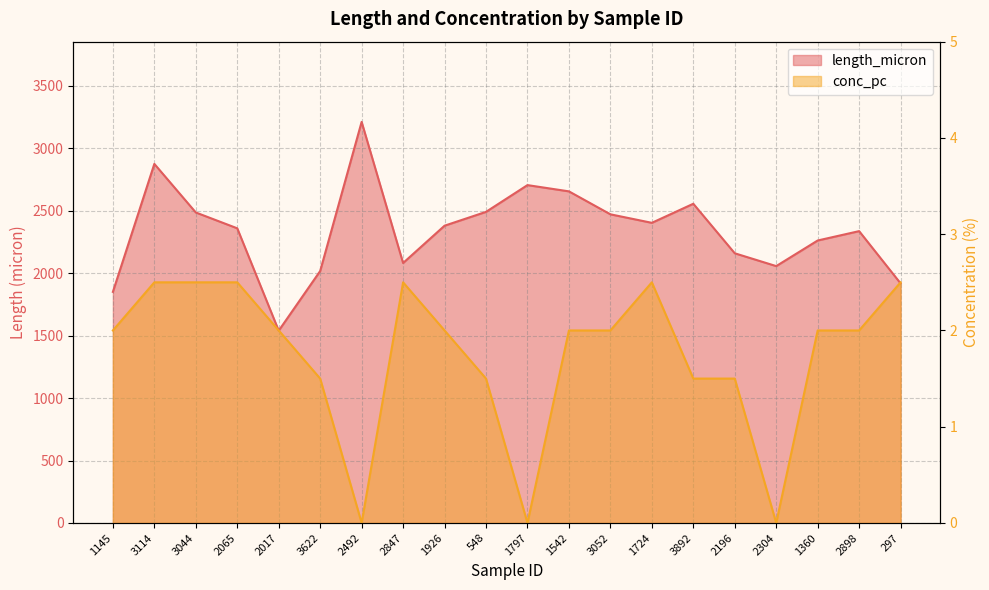

Count the conc_pc values in the range 1 to 2.

11